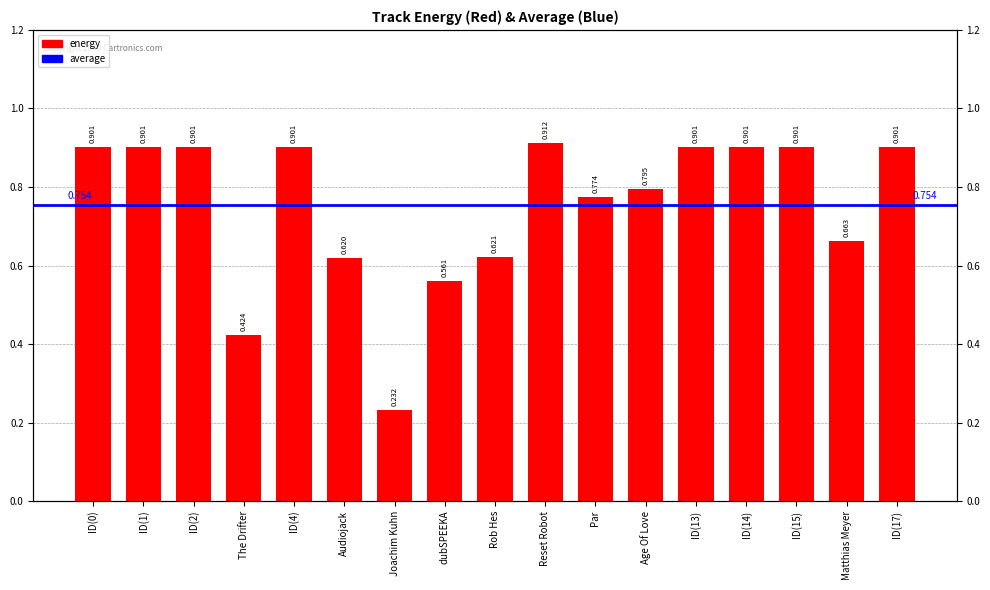

What is the change in value from Matthias Meyer to ID(17)?

+0.2